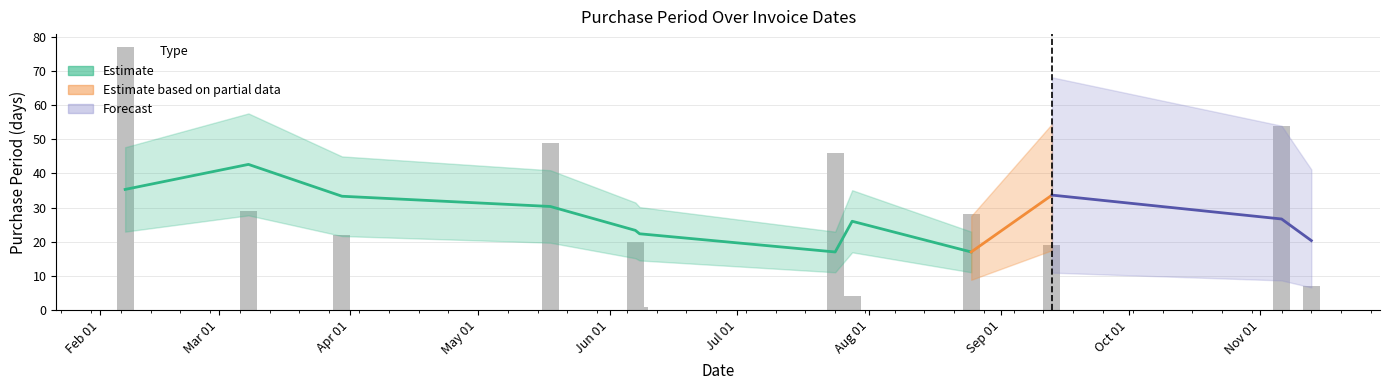

What is the value of the 9th bar from the left?

28